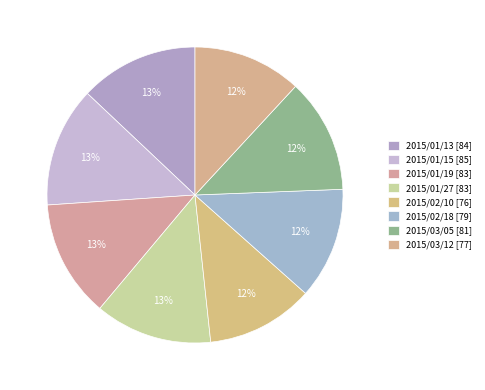

To the nearest percent, what is the difference between the largest and smallest slice percentages?

1%